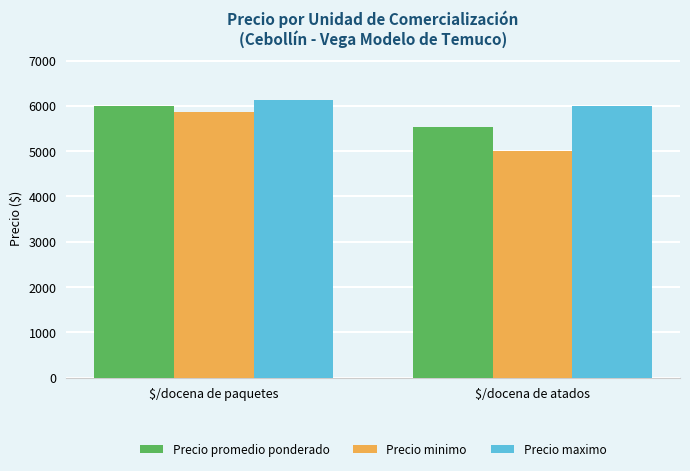

Is the value of Precio promedio ponderado at $/docena de paquetes greater than the value of Precio minimo at $/docena de paquetes?

Yes